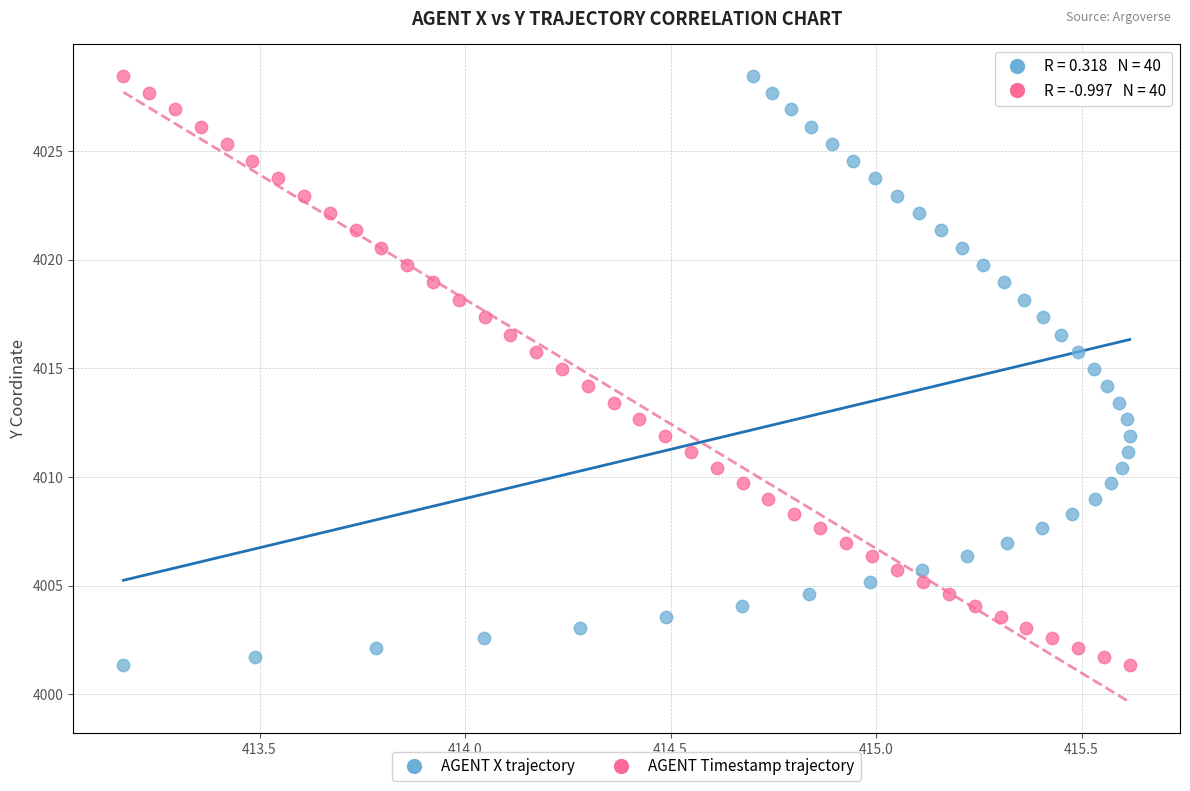

What are all the series names shown in the legend?

AGENT X trajectory, AGENT Timestamp trajectory